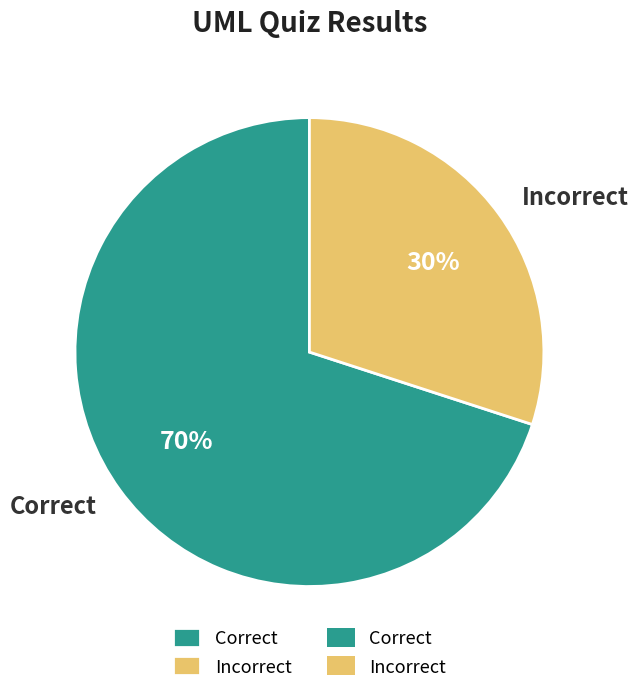

What is the smallest slice in the pie chart?

Incorrect